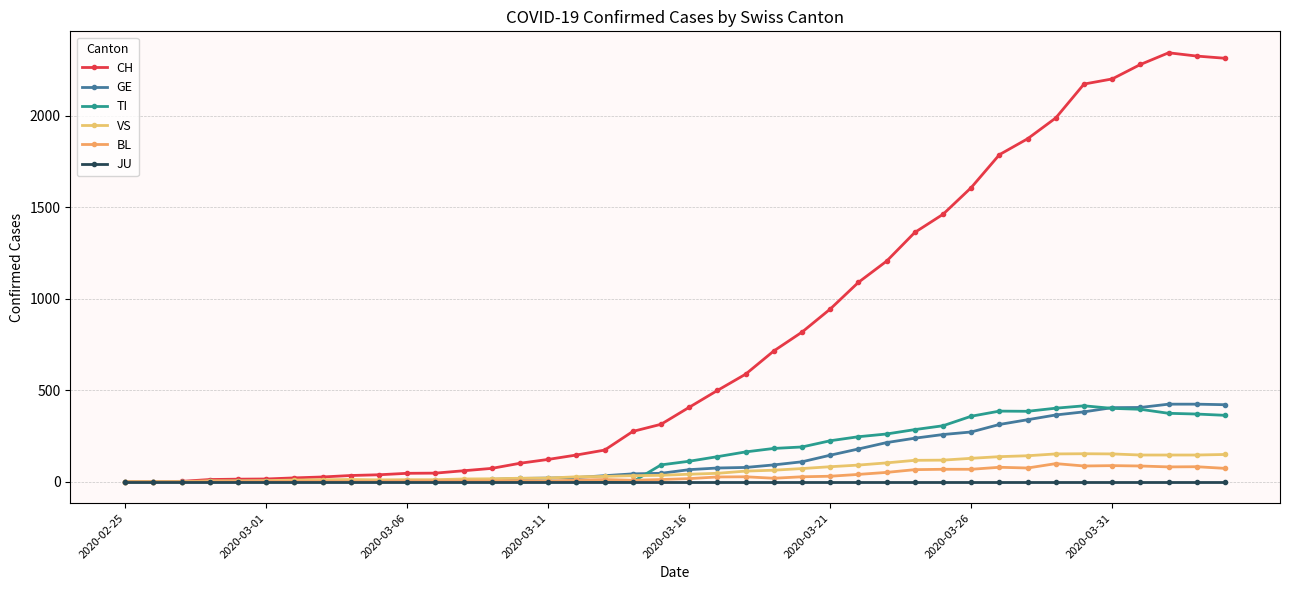

What are all the series names shown in the legend?

CH, GE, TI, VS, BL, JU